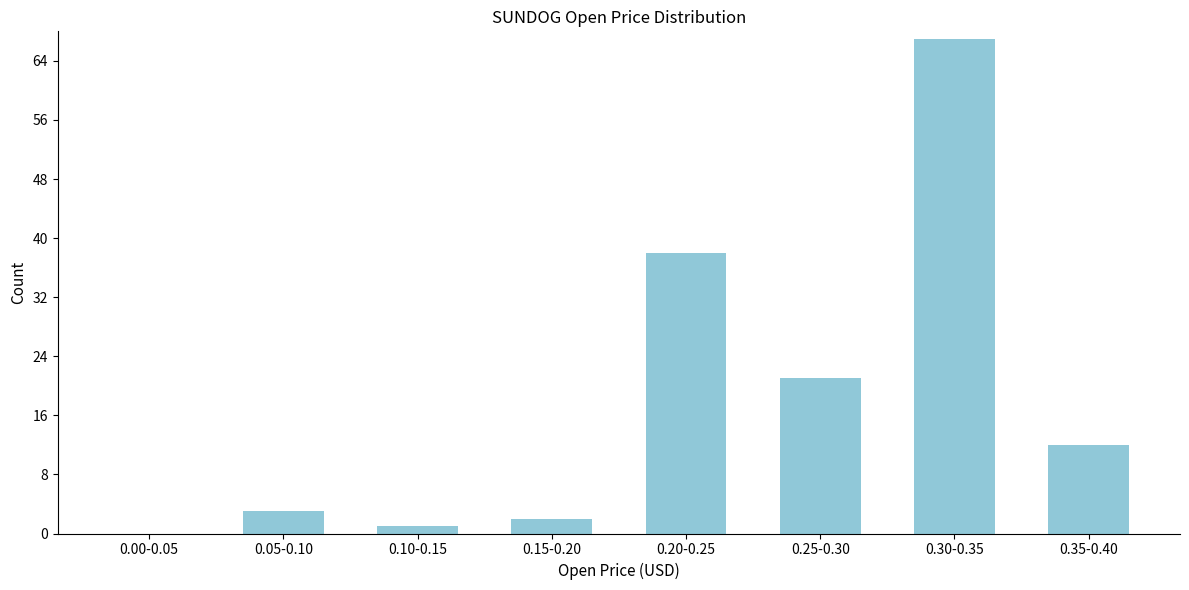

Reading right to left, list all the values displayed in this chart.

0.35-0.40=12	0.30-0.35=67	0.25-0.30=21	0.20-0.25=38	0.15-0.20=2	0.10-0.15=1	0.05-0.10=3	0.00-0.05=0